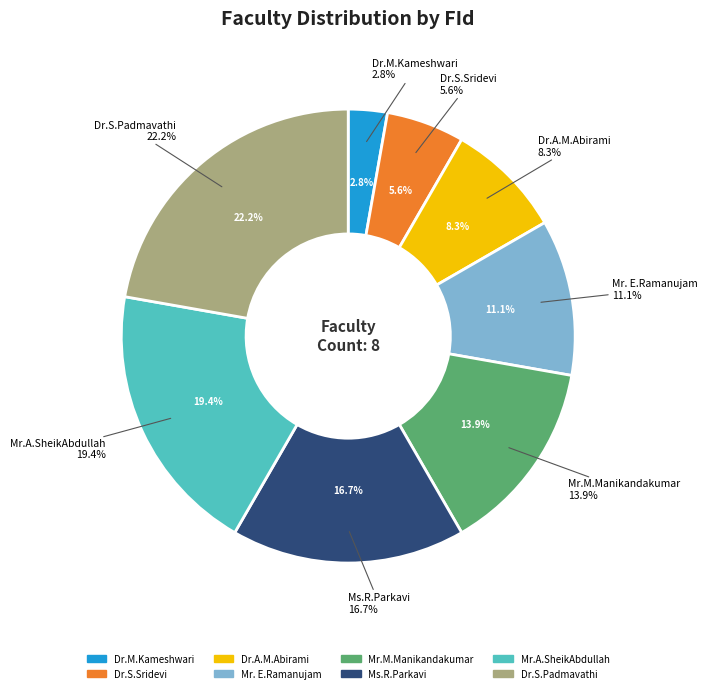

Is there a majority slice in this chart?

No